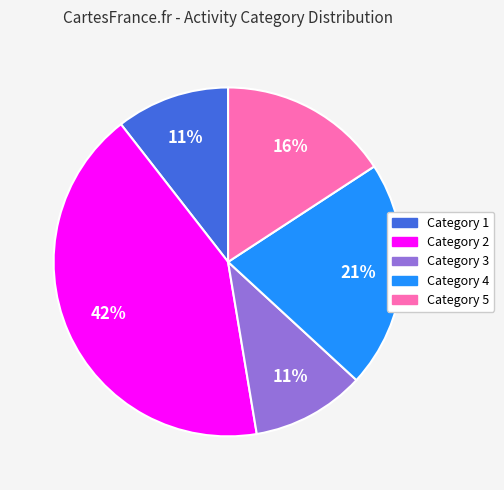

Is there any slice that represents more than half of the pie?

No